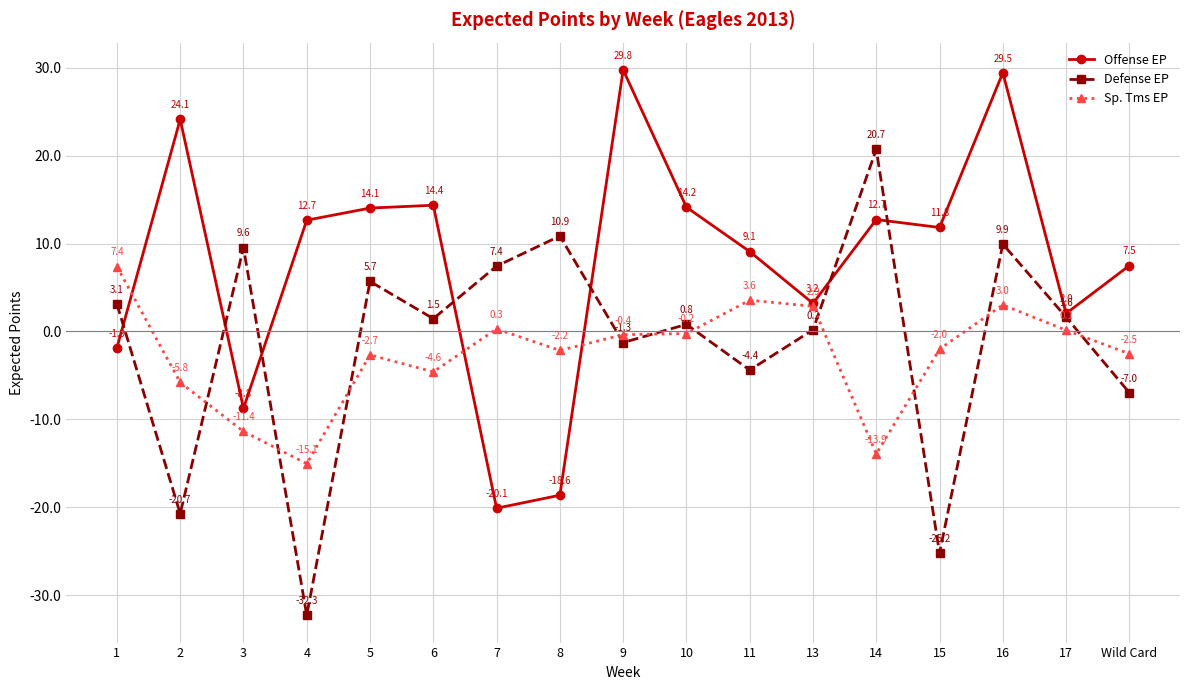

Is this an area chart (filled region under the line)?

No